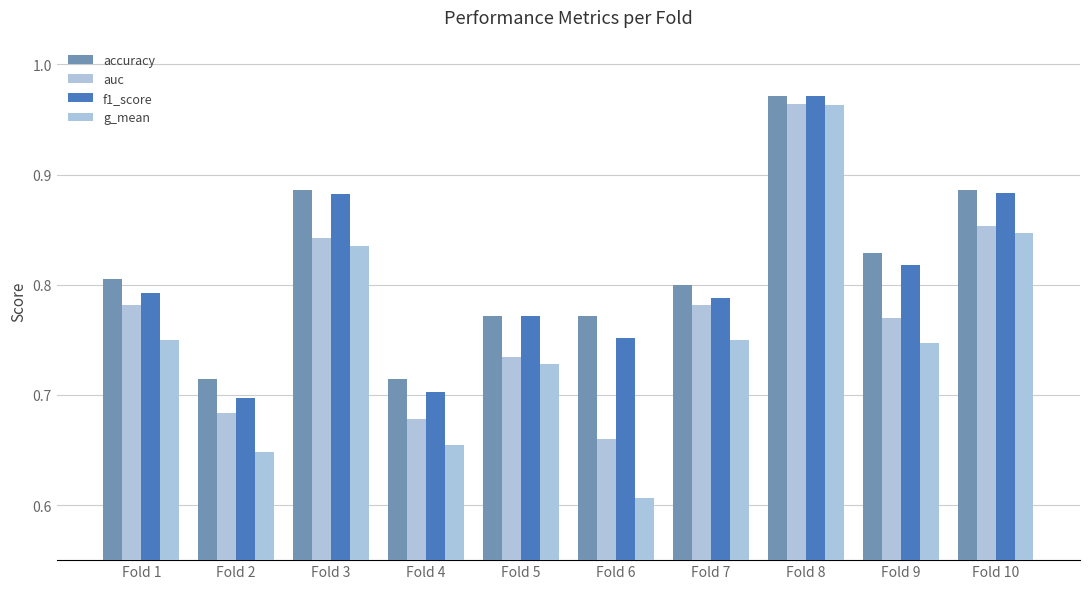

Which series has the largest range (max minus min)?

g_mean